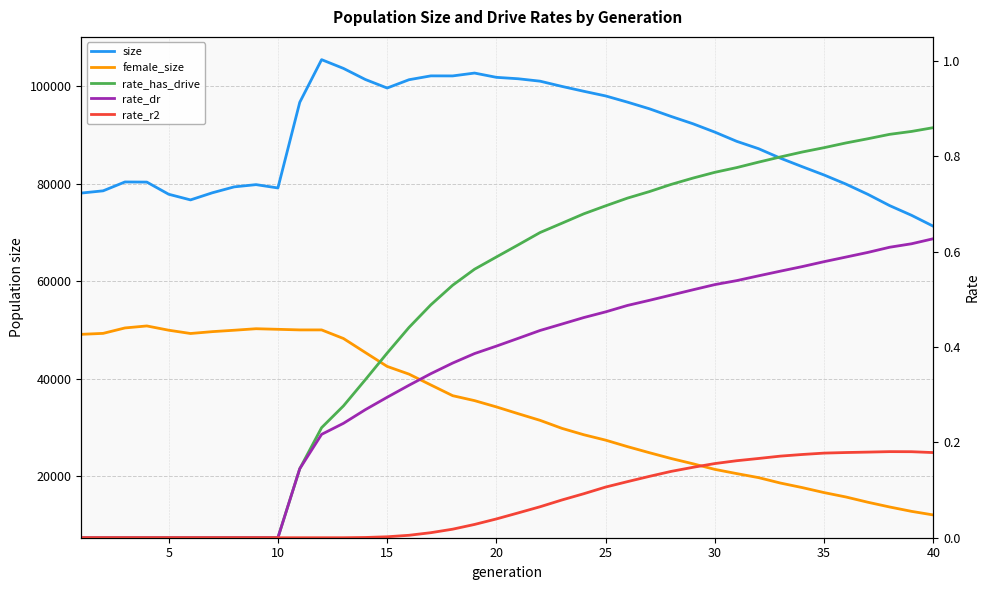

The value of rate_r2 at 40 is -0.1. True or false?

False